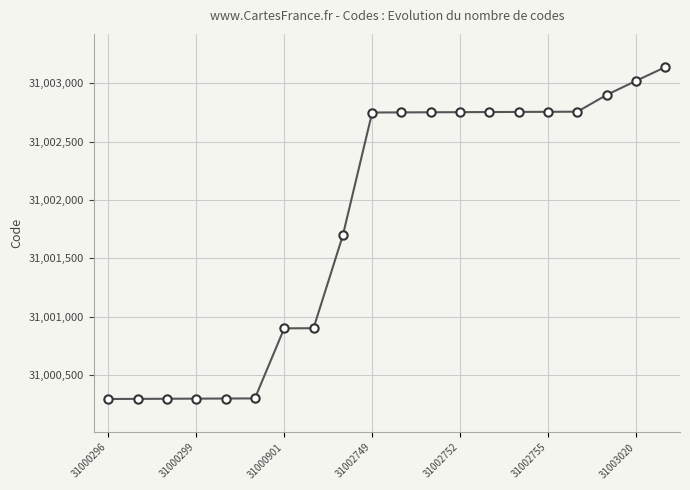

What is the difference between the maximum and minimum values?

2842